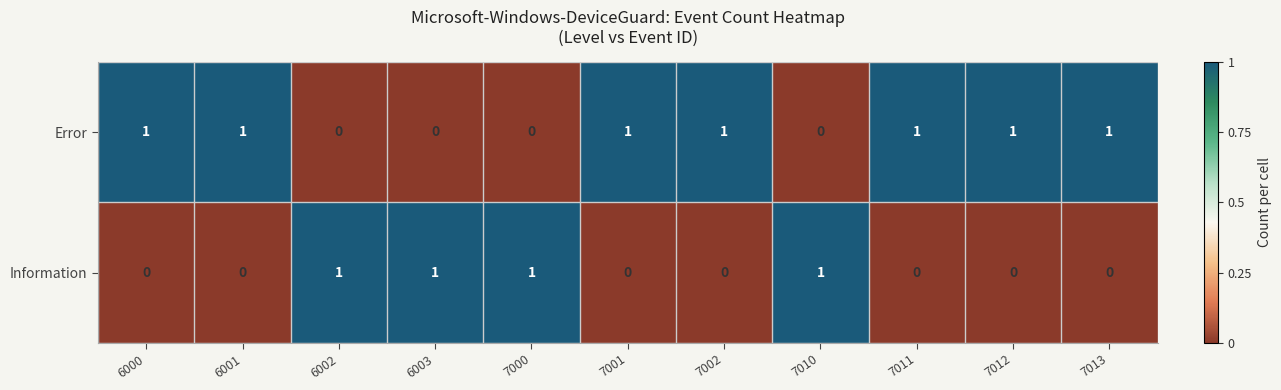

Reading left to right, extract all data points from this chart.

Error: 1	1	0	0	0	1	1	0	1	1	1
Information: 0	0	1	1	1	0	0	1	0	0	0